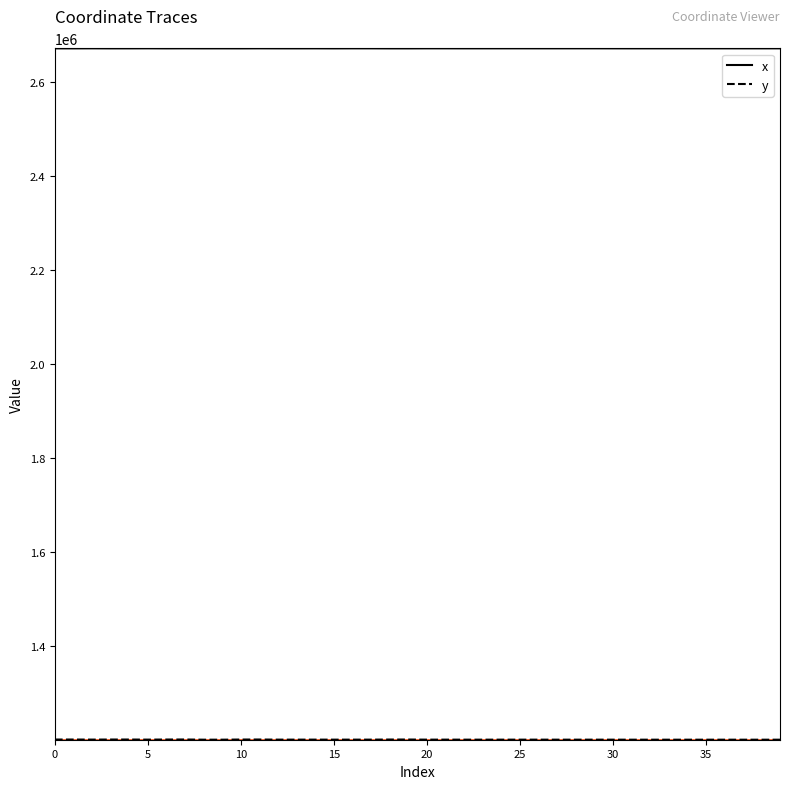

Which series has the largest total across all categories?

x